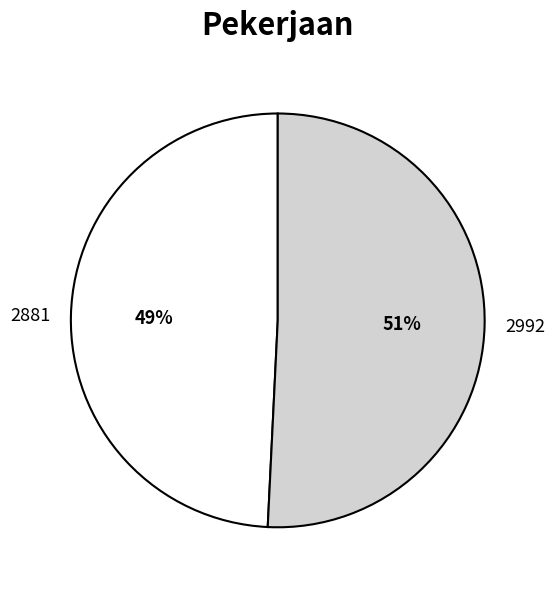

Is there any slice that represents more than half of the pie?

Yes